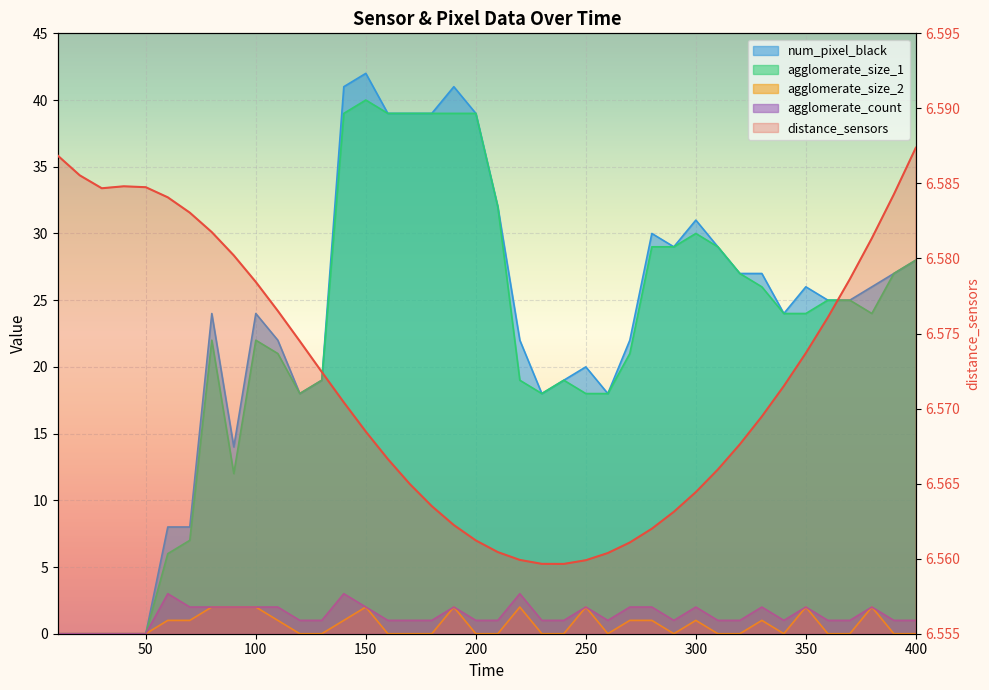

How many interior local peaks does the agglomerate_count series have?

9